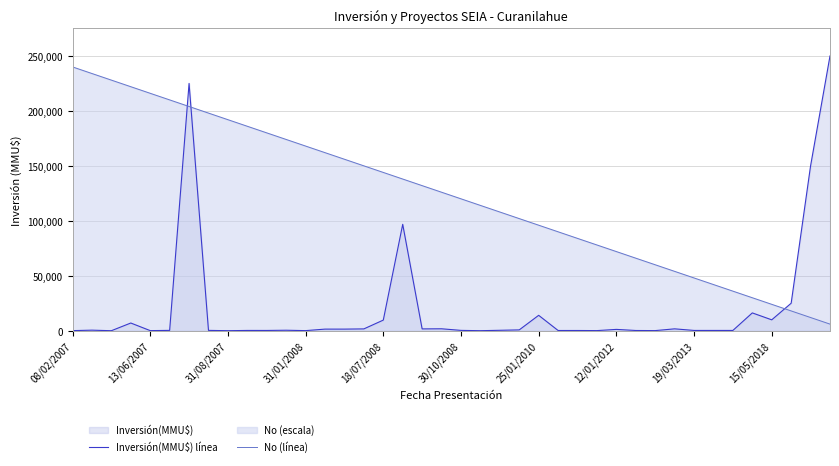

Is it true that Inversión(MMU$) línea equals 432 at 23?

False